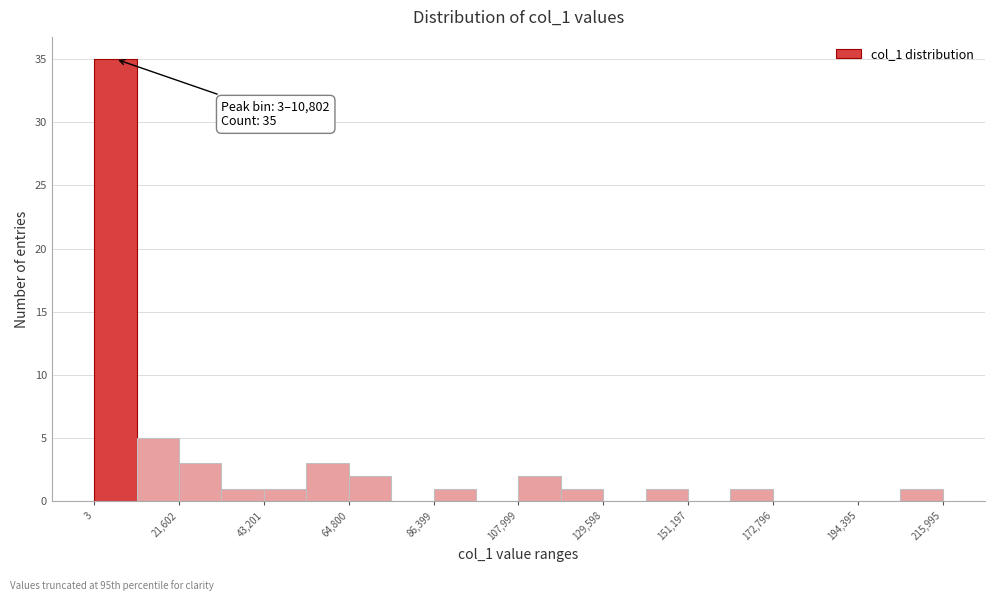

Read against the x-axis, roughly where is the centre of the tallest bar?

5000